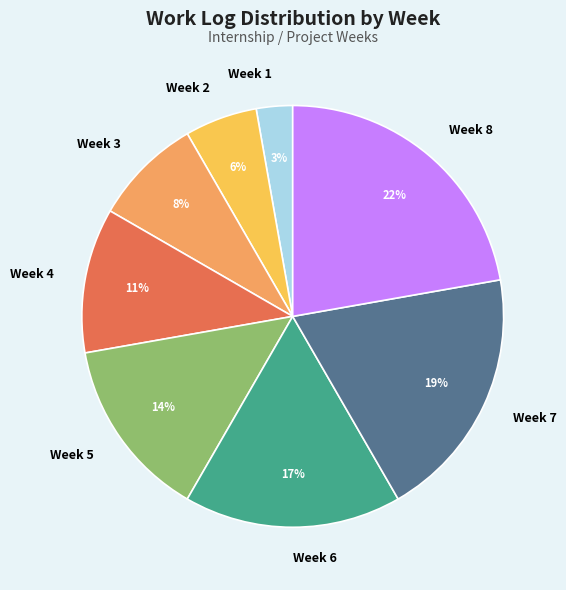

To the nearest percent, what is the difference between the Week 6 and Week 2 slice percentages?

11%